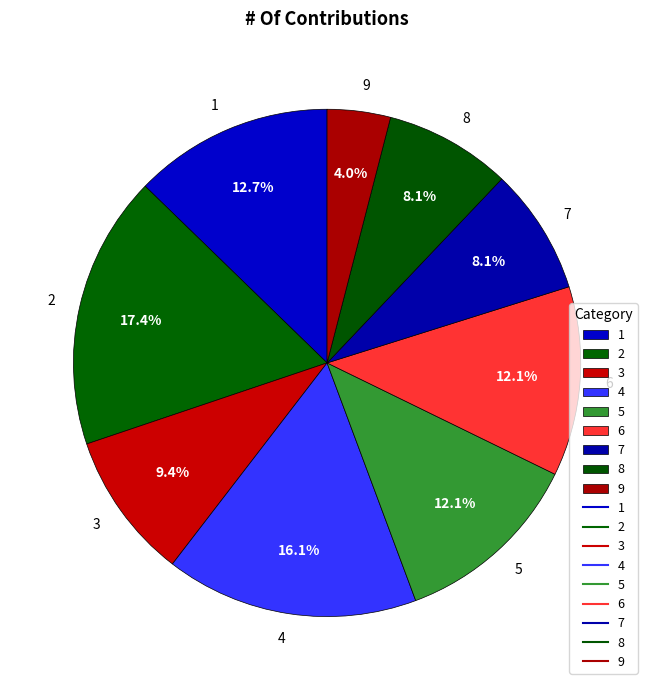

How many slices are in this pie chart?

9